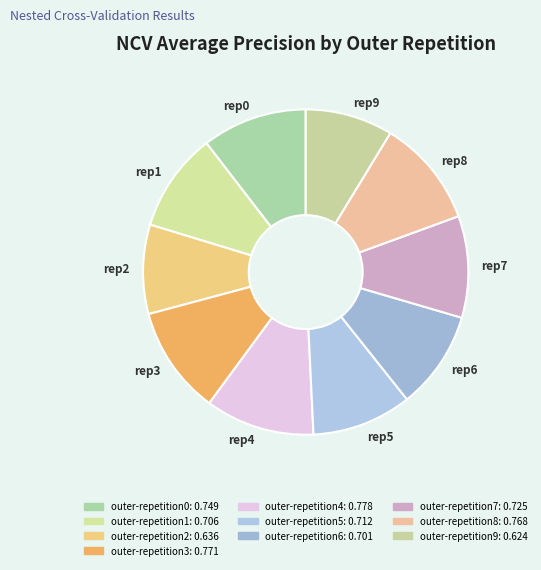

How many slices are in this pie chart?

10